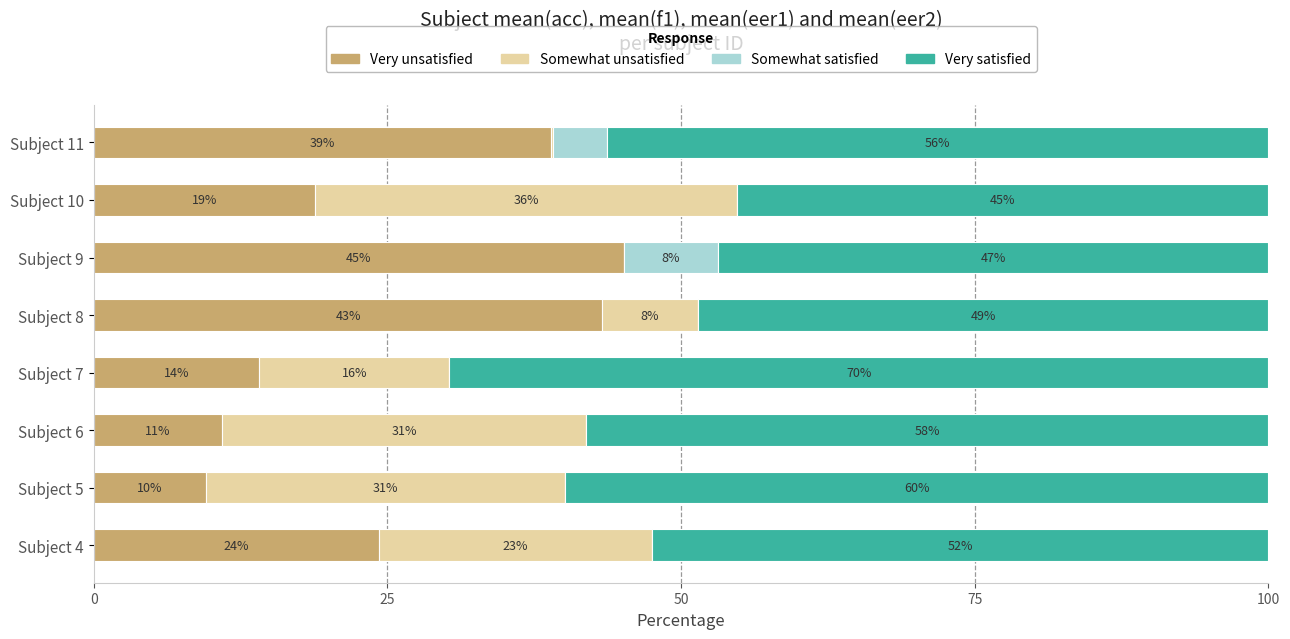

Is it true that Very unsatisfied equals 23.4 at Subject 7?

False